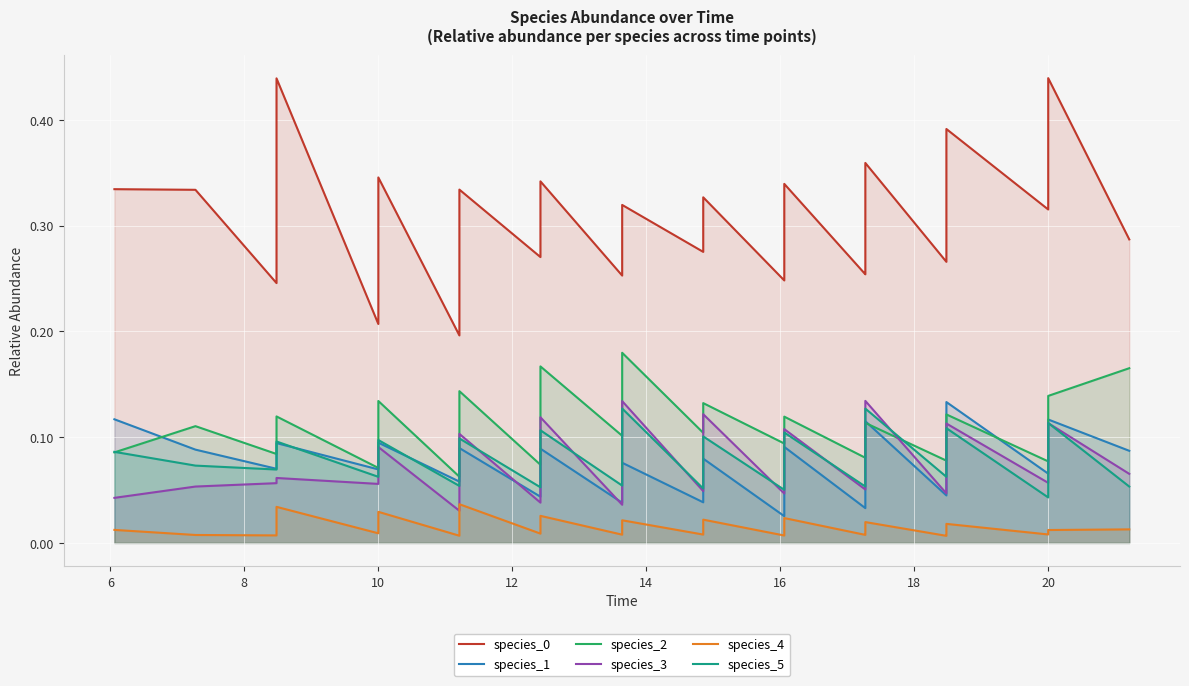

True or false: species_2 has more than 1 interior local peaks.

True